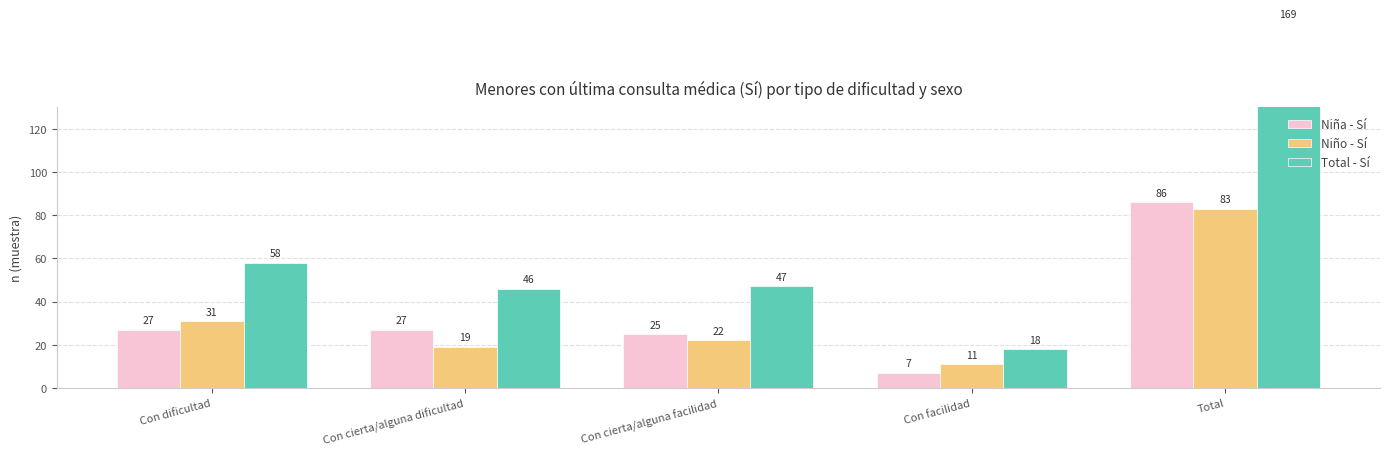

How many data points does each series have?

5